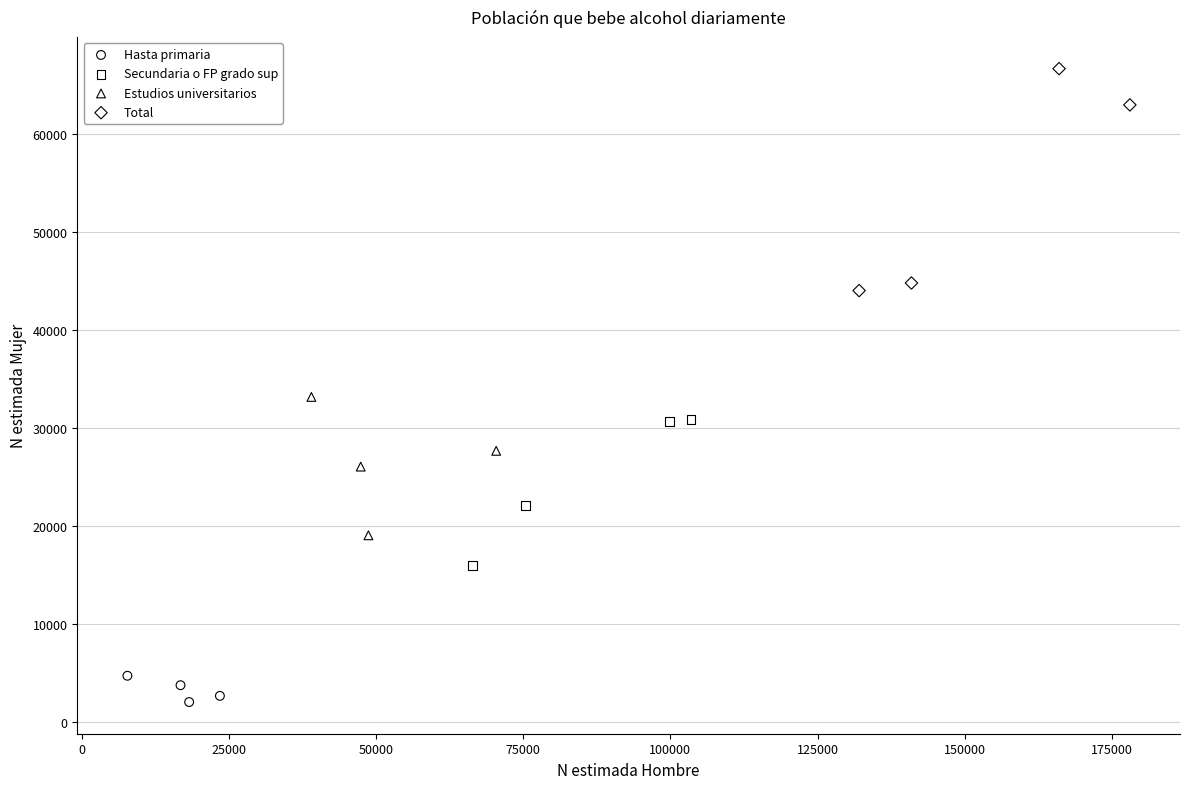

Which series contains the highest Y value?

Total